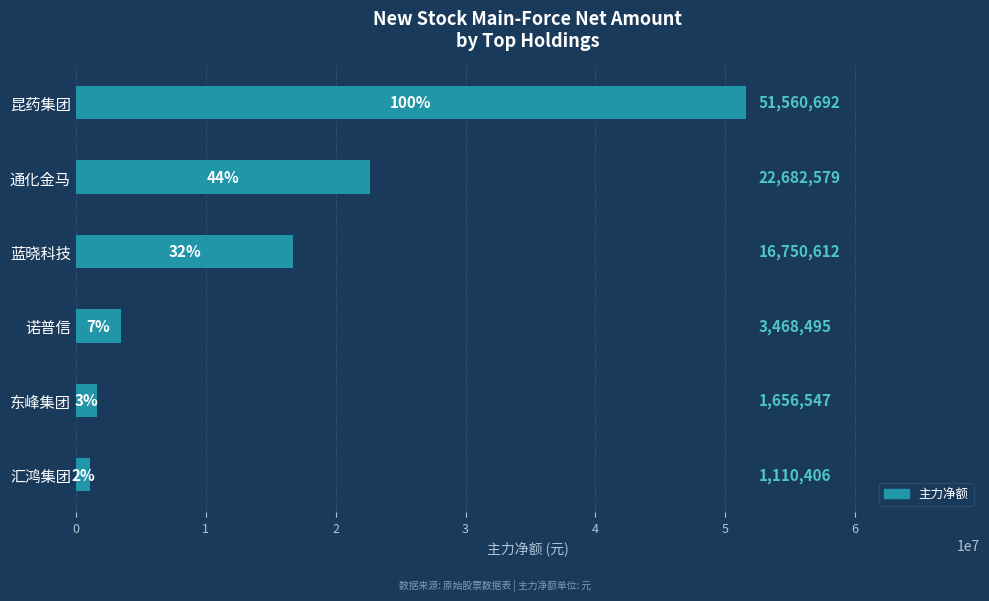

List the labels in order of value, smallest first.

汇鸿集团, 东峰集团, 诺普信, 蓝晓科技, 通化金马, 昆药集团